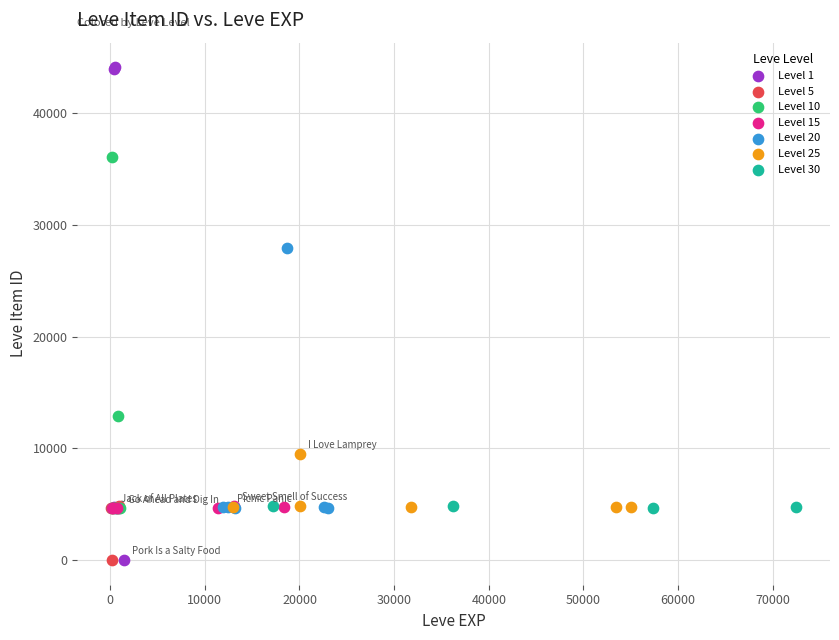

Which series has the widest spread of Y values?

Level 1